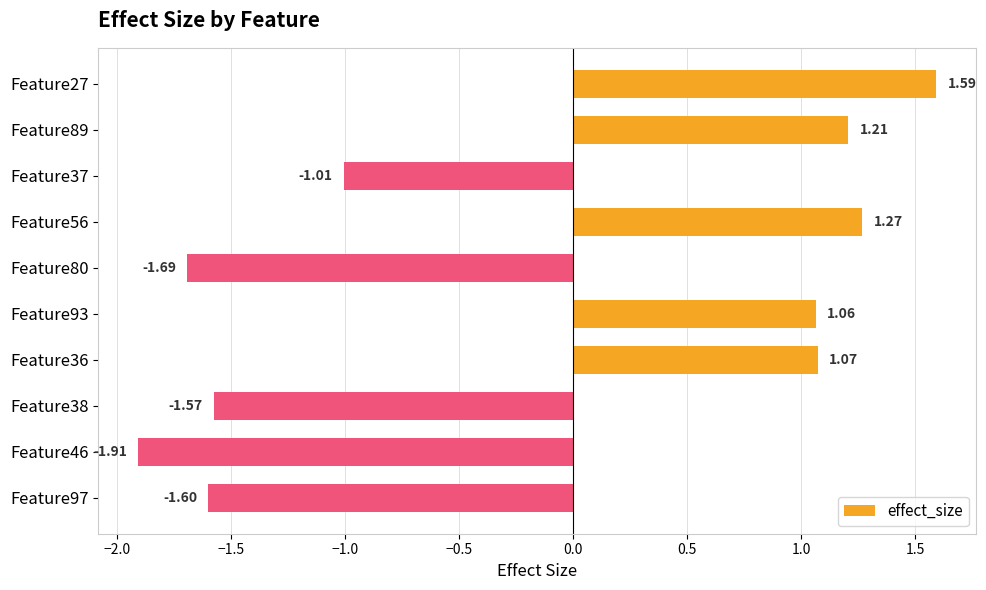

What is the maximum value shown in the chart?

1.6